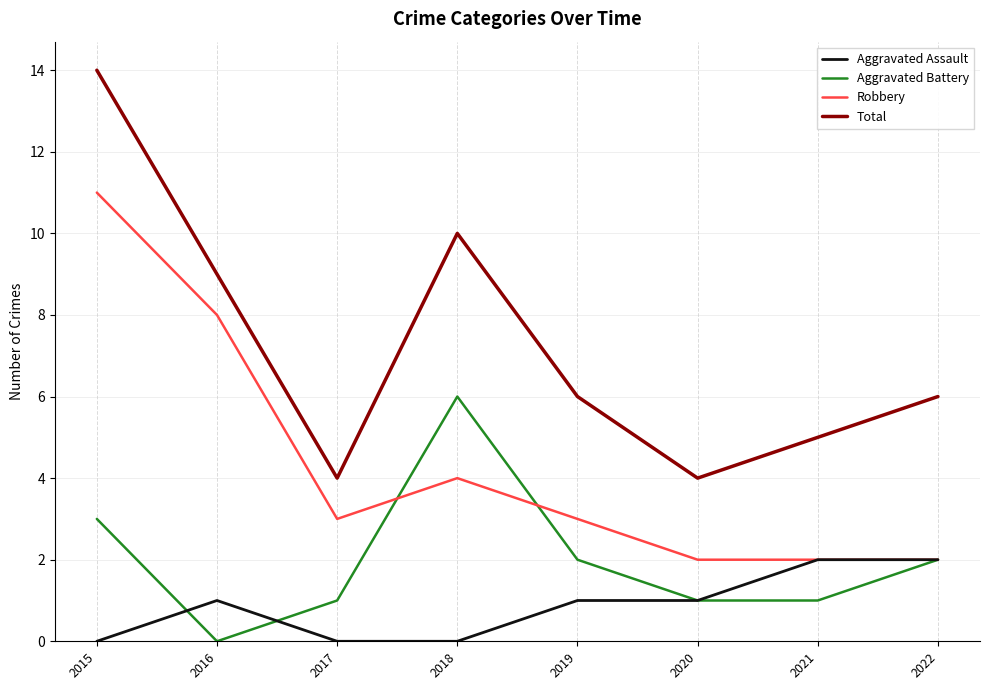

What is the total value across all series at 2020?

8